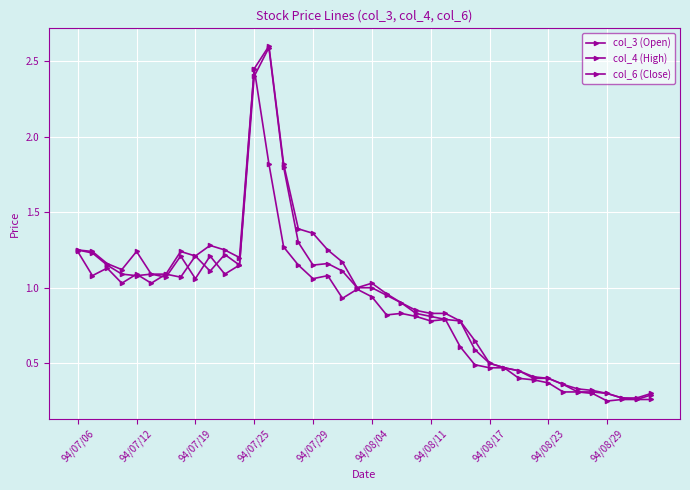

True or false: col_3 (Open) and col_4 (High) cross at least once.

False